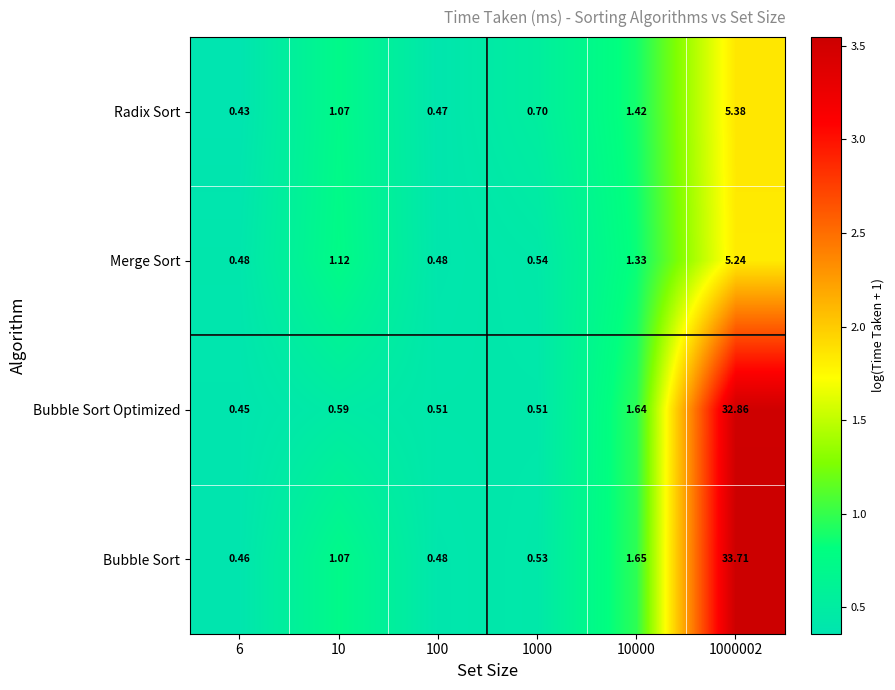

At which category does the chart reach its peak across all series?

1000002